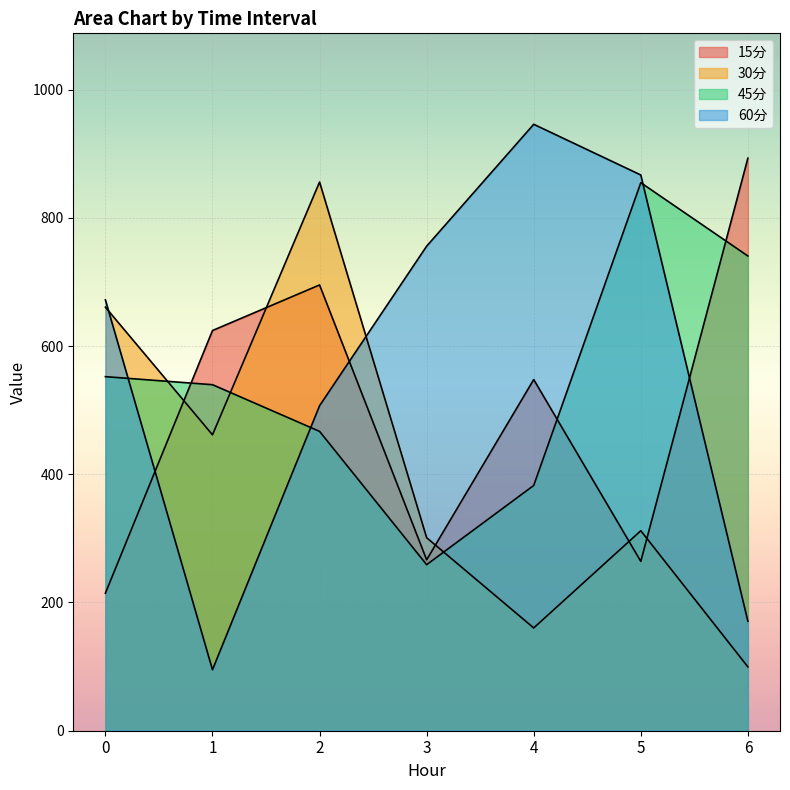

The 60分 series shows 755.7 at 3. True or false?

True